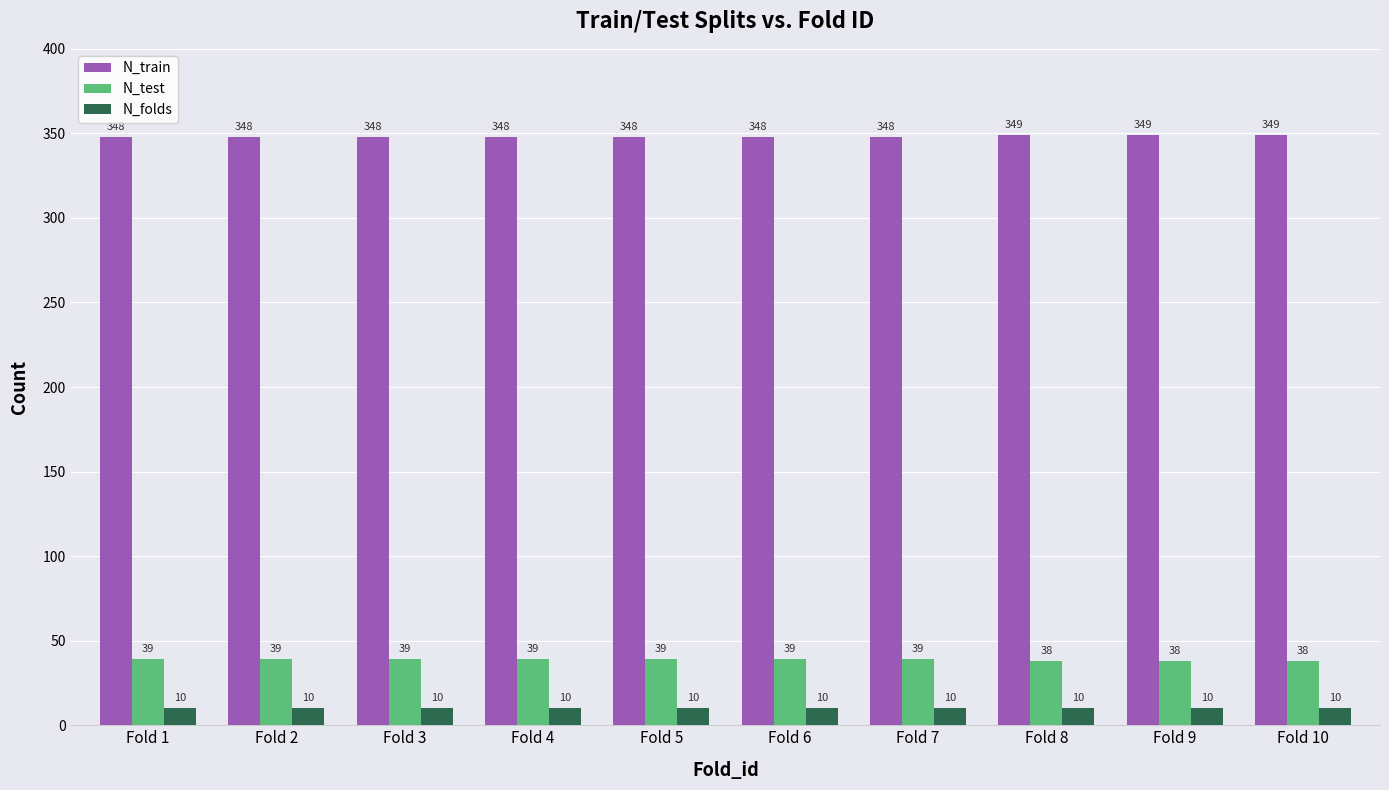

The value of N_test at Fold 10 is 38. True or false?

True